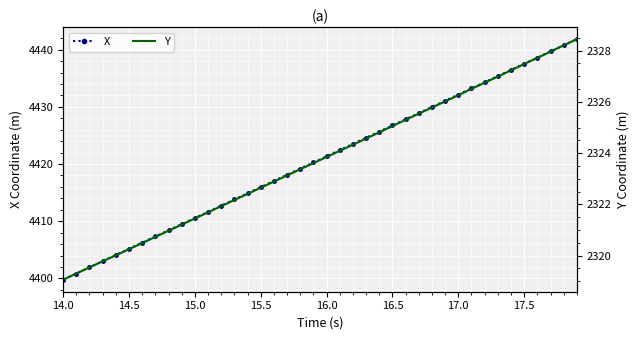

True or false: Y and X cross at least once.

False